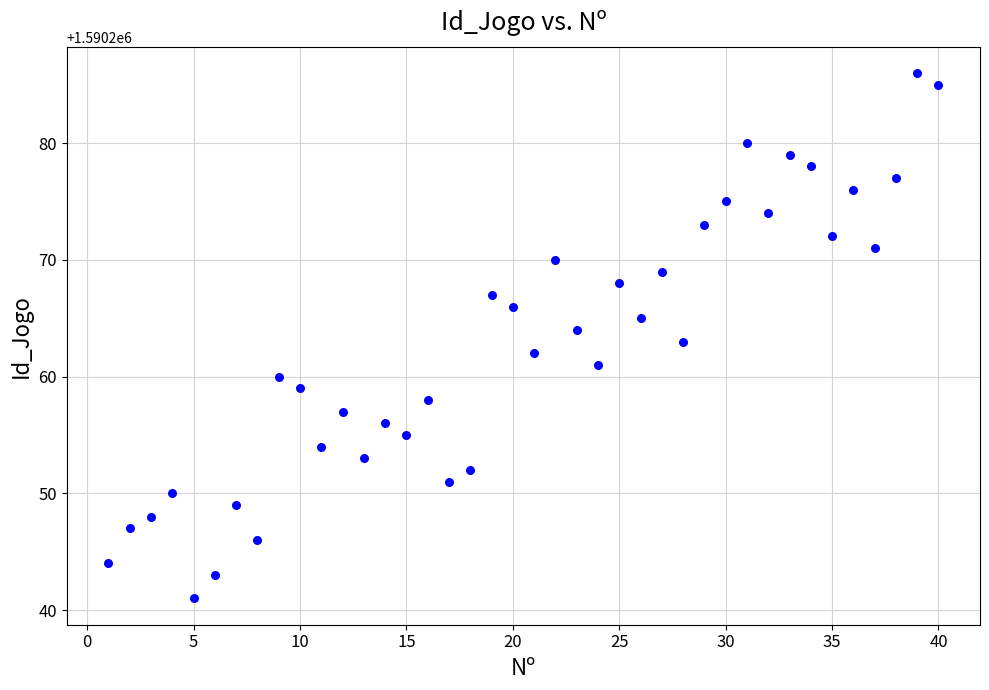

What is the range of X values (max minus min)?

39